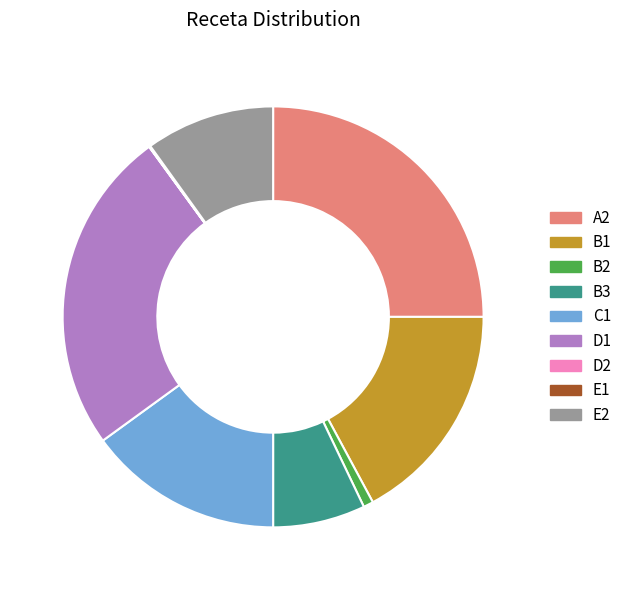

Between B3 and C1, which is larger?

C1